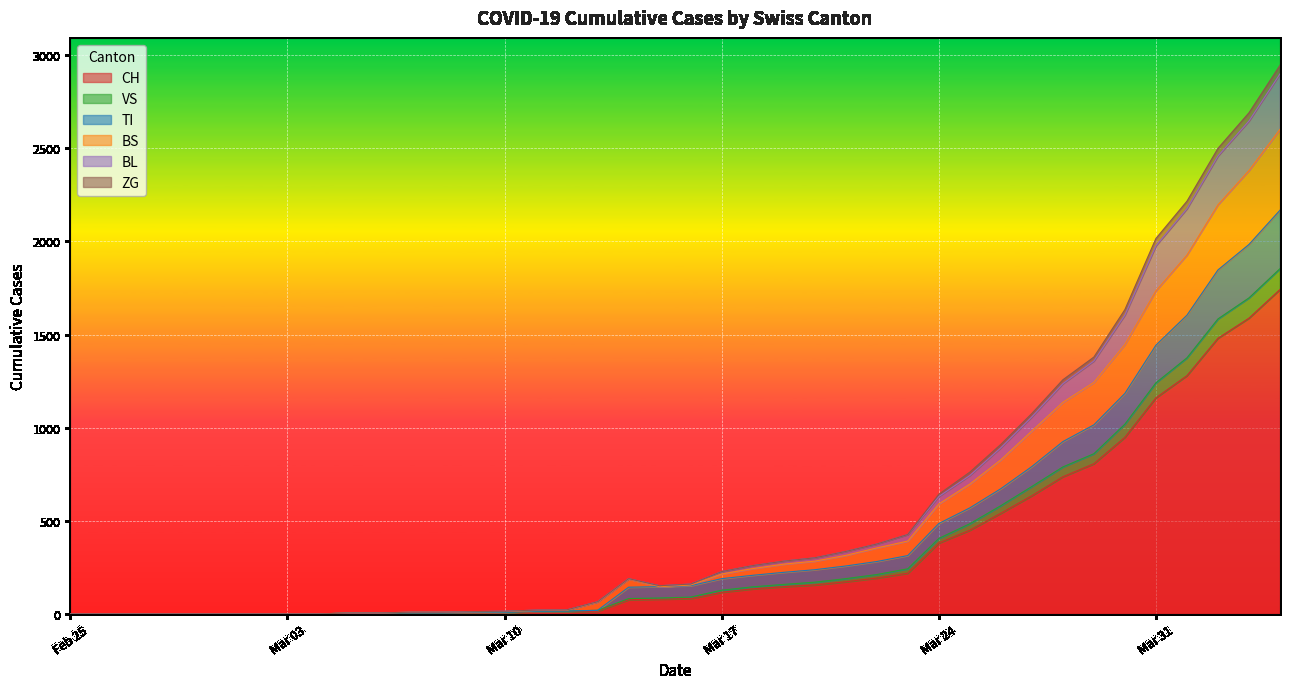

What is the maximum value for CH?

1742